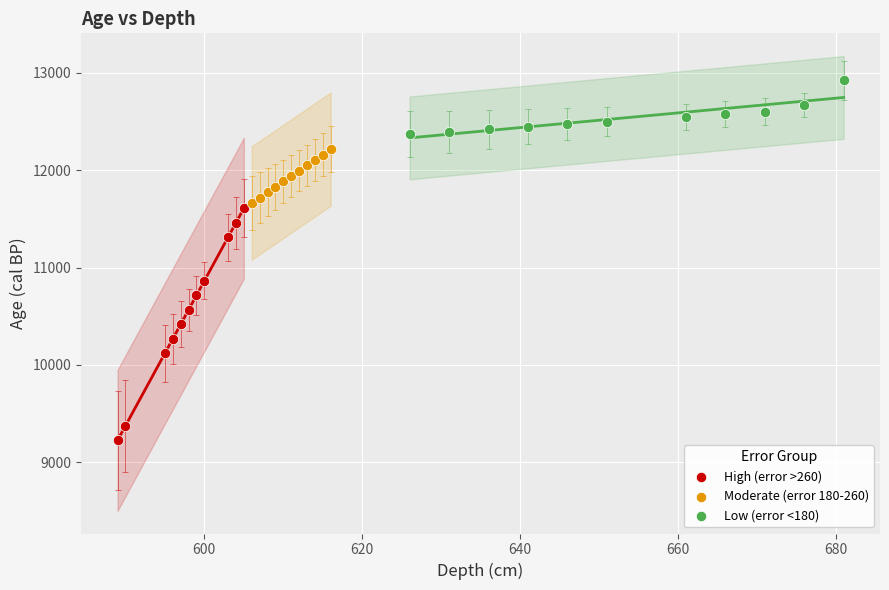

Which series reaches the minimum Y coordinate?

High (error >260)